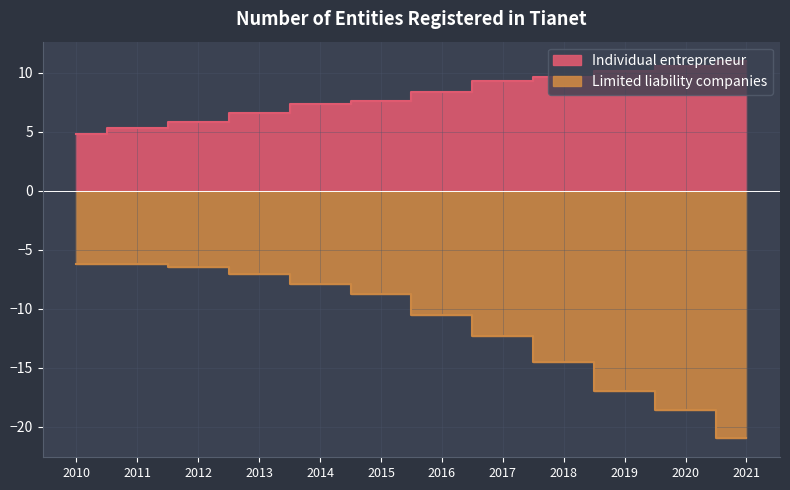

At how many categories does at least one series exceed -13?

12